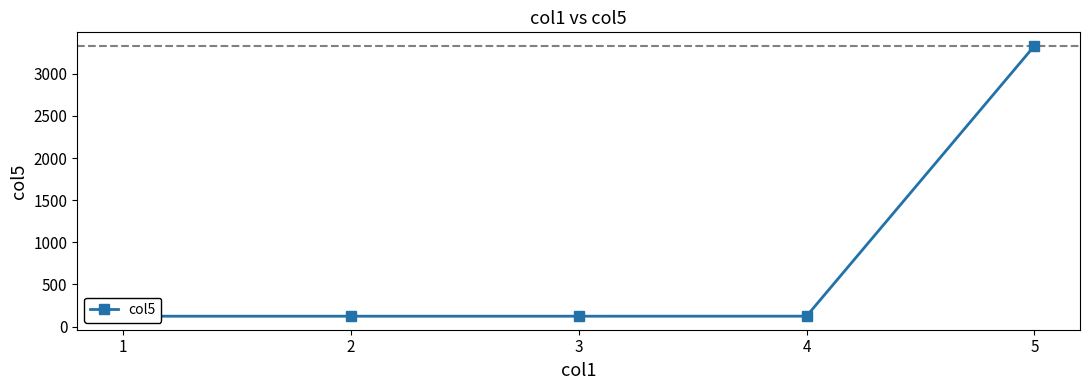

What is the change in value from 3 to 5?

+3208.9